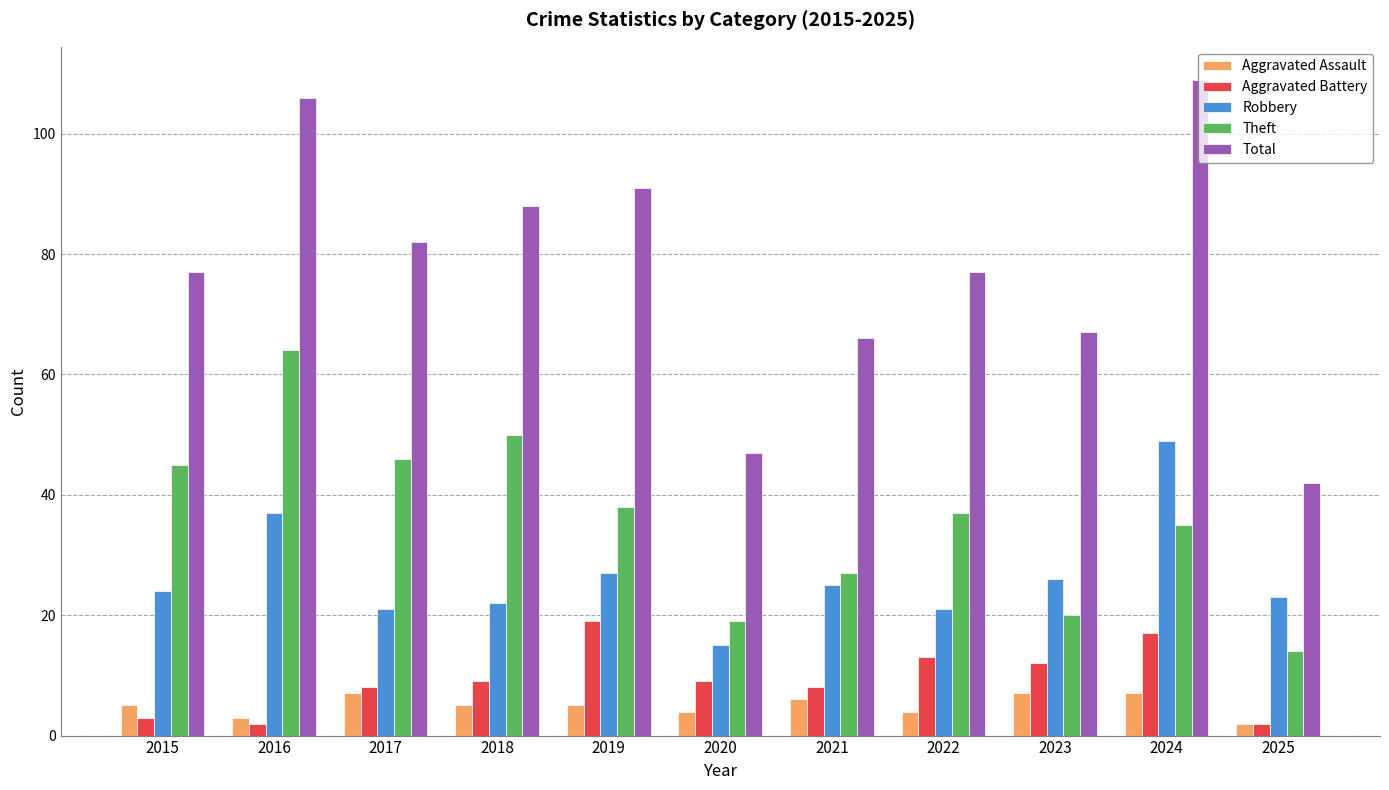

True or false: Theft has a value of 5 at 2020.

False